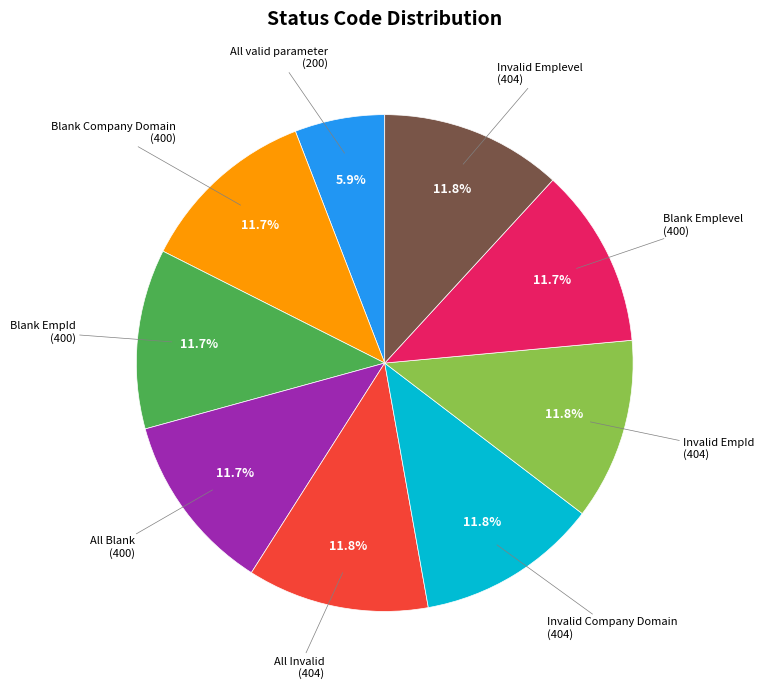

Is there a majority slice in this chart?

No